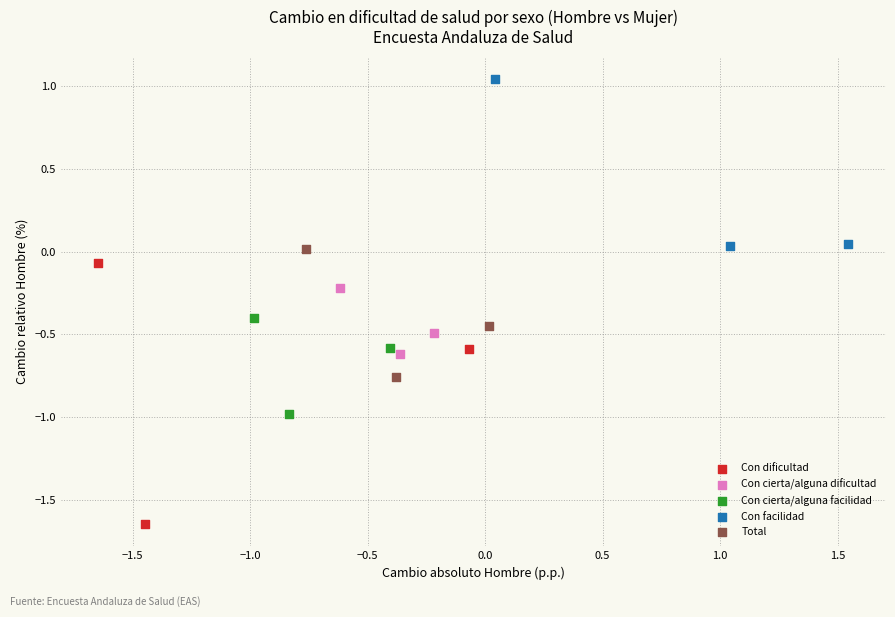

Which series contains the lowest Y value?

Con dificultad